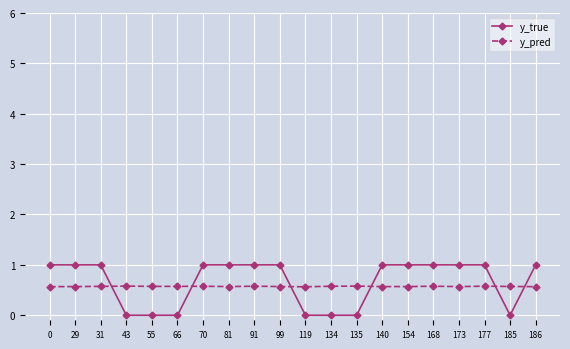

What is the highest value of the y_pred series?

0.6